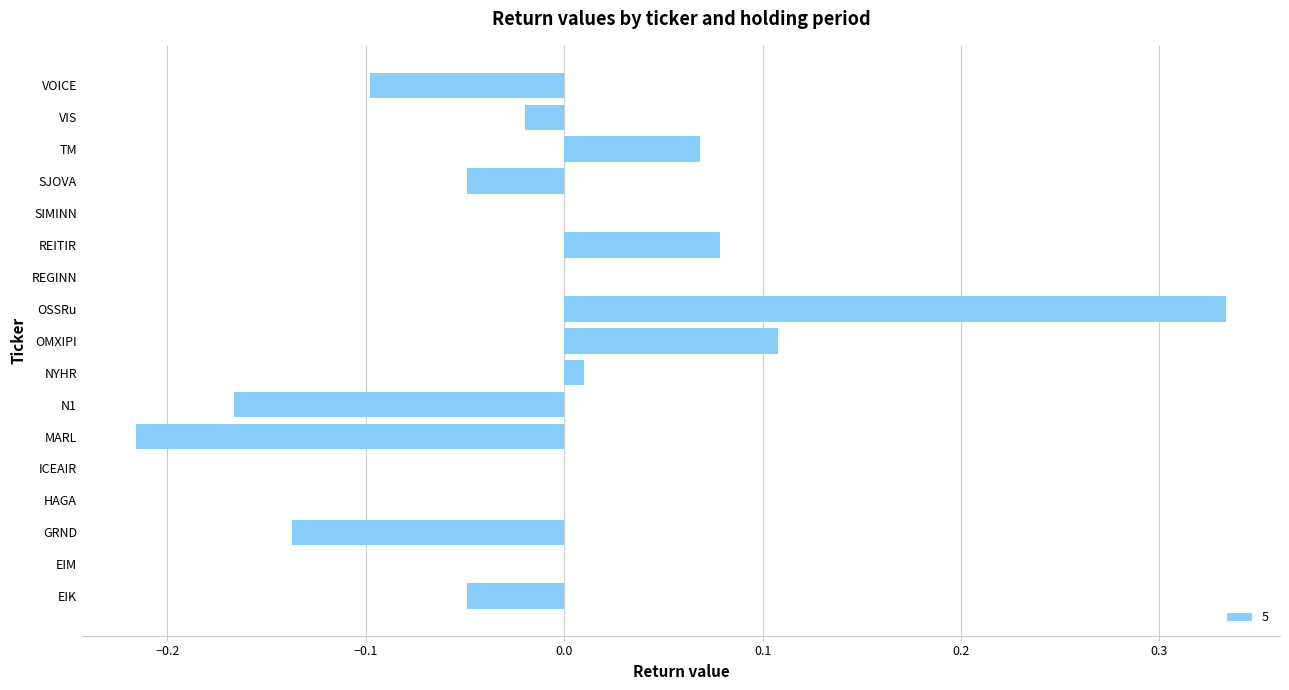

Between VOICE and N1, which is larger?

VOICE